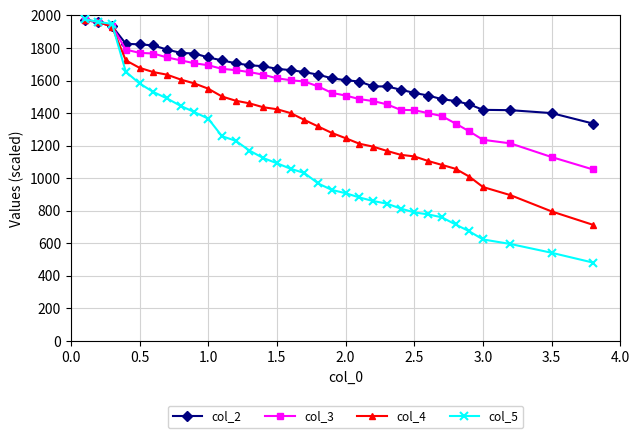

How many categories are shown in the chart?

33